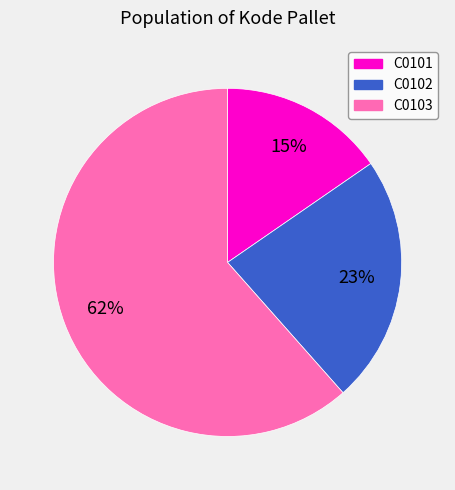

Combined, do C0101 and C0103 account for over 50%?

Yes